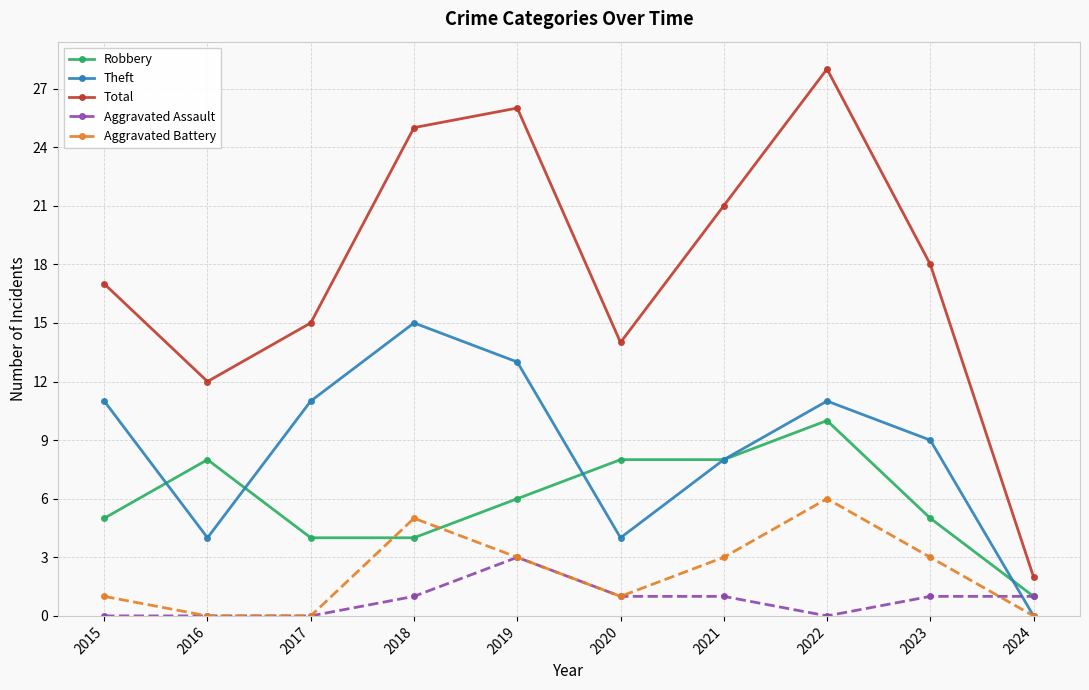

At which category does Theft reach its first local valley?

2016